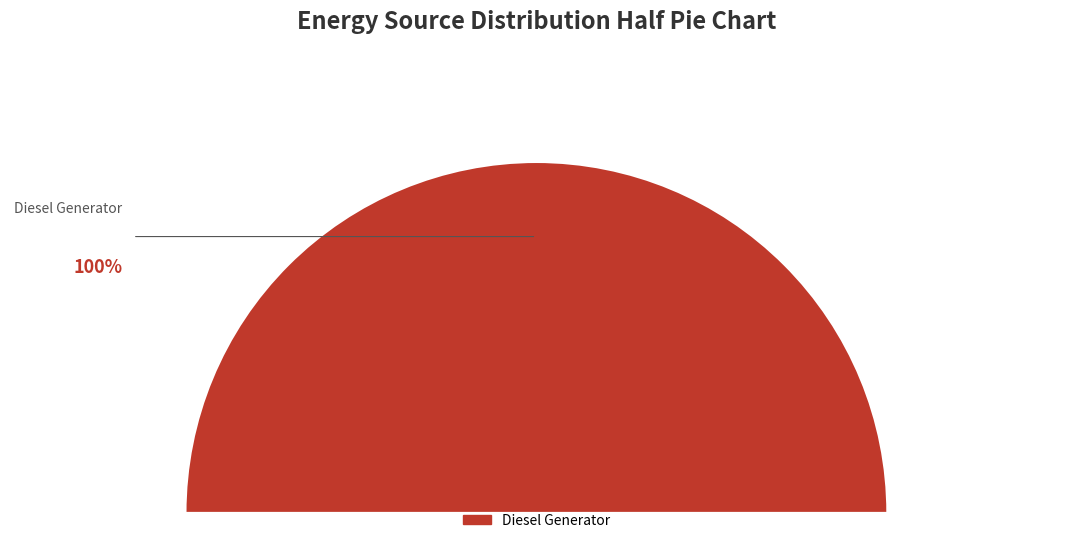

Count the number of slices in the pie.

3